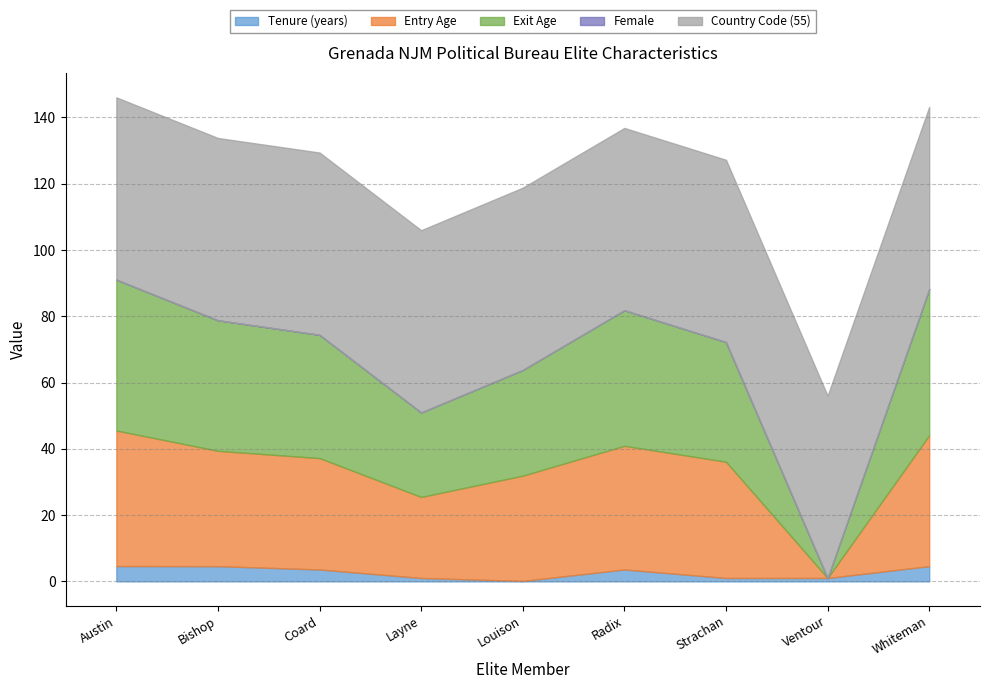

What is the maximum value for Tenure (years)?

4.6